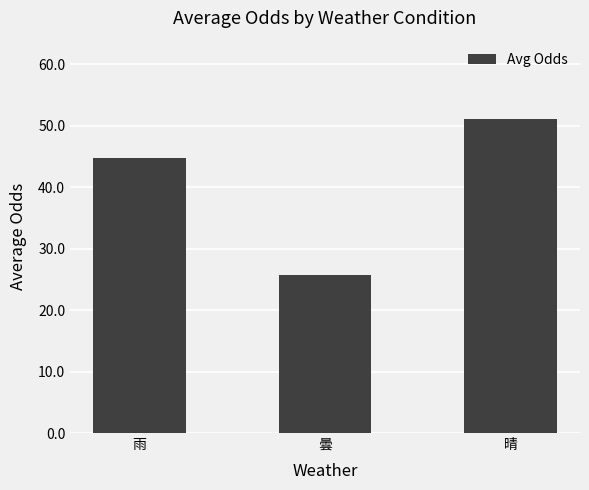

Rank the categories by value from highest to lowest.

晴, 雨, 曇